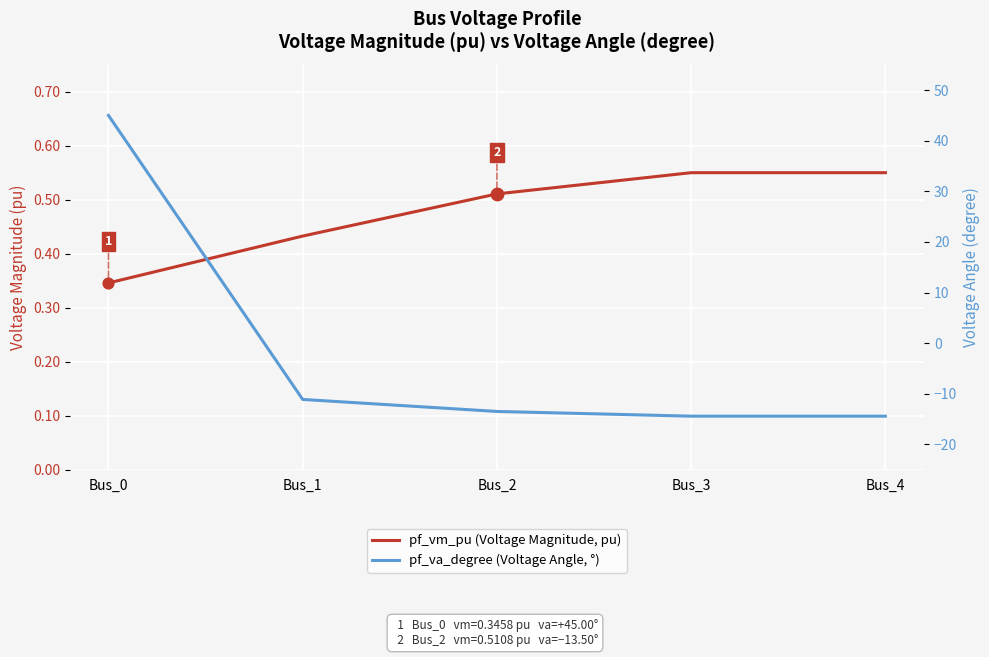

Which series has the largest total across all categories?

pf_vm_pu (Voltage Magnitude, pu)